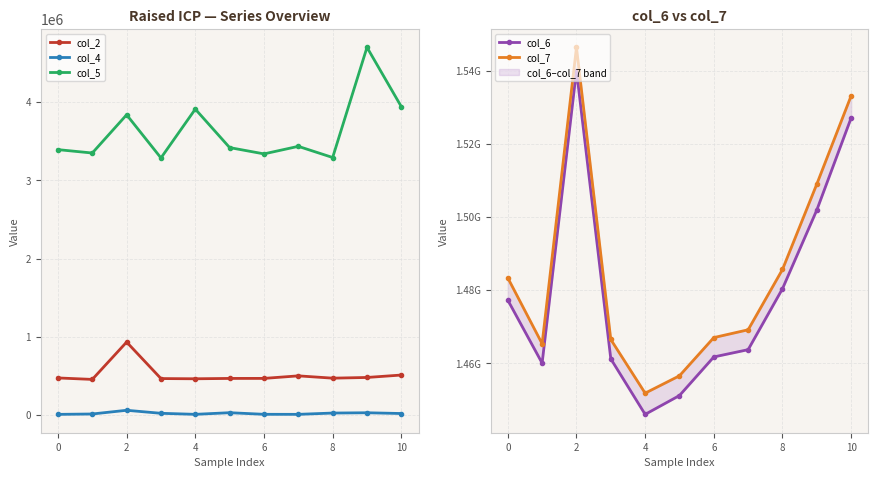

True or false: col_5 and col_4 cross at least once.

False